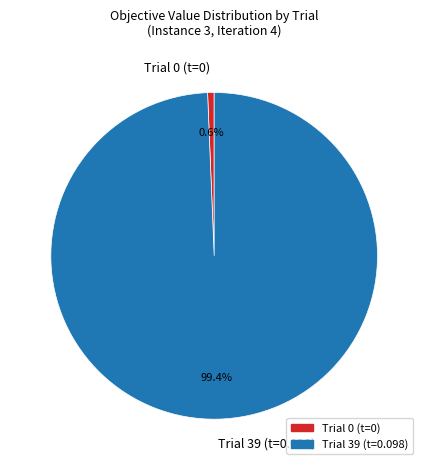

To the nearest percent, what is the difference between the Trial 39 and Trial 0 slice percentages?

99%